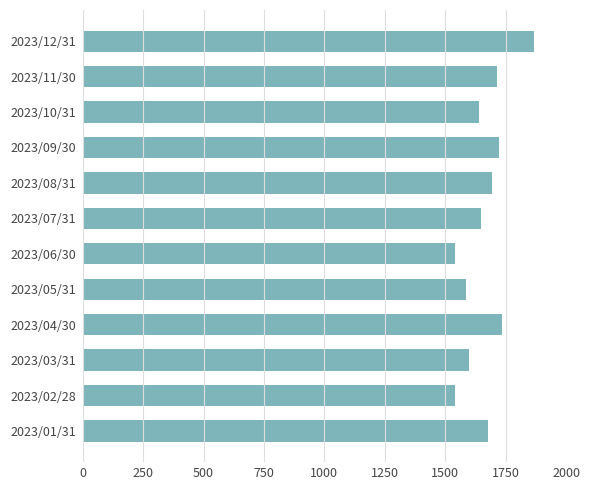

What is the greatest value displayed?

1869